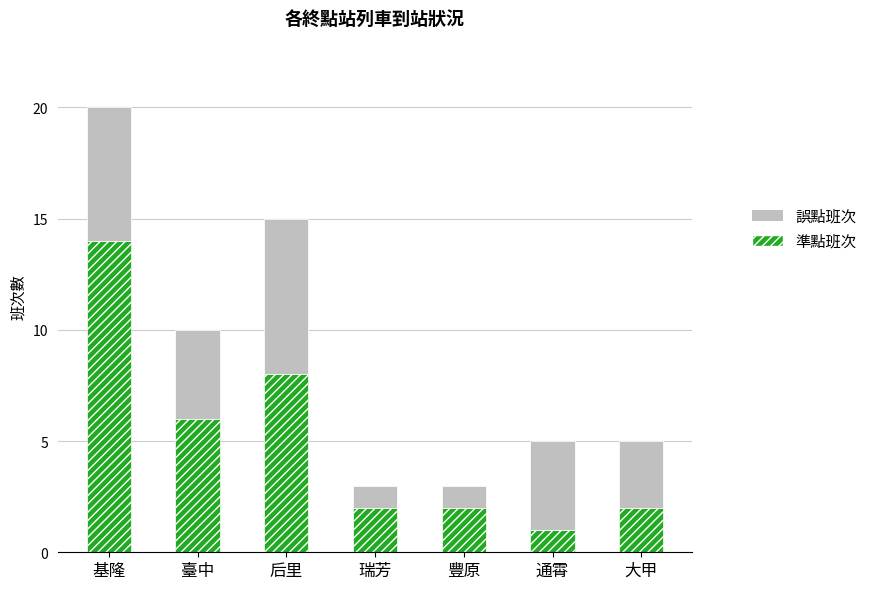

At which category is the sum across all series the highest?

基隆